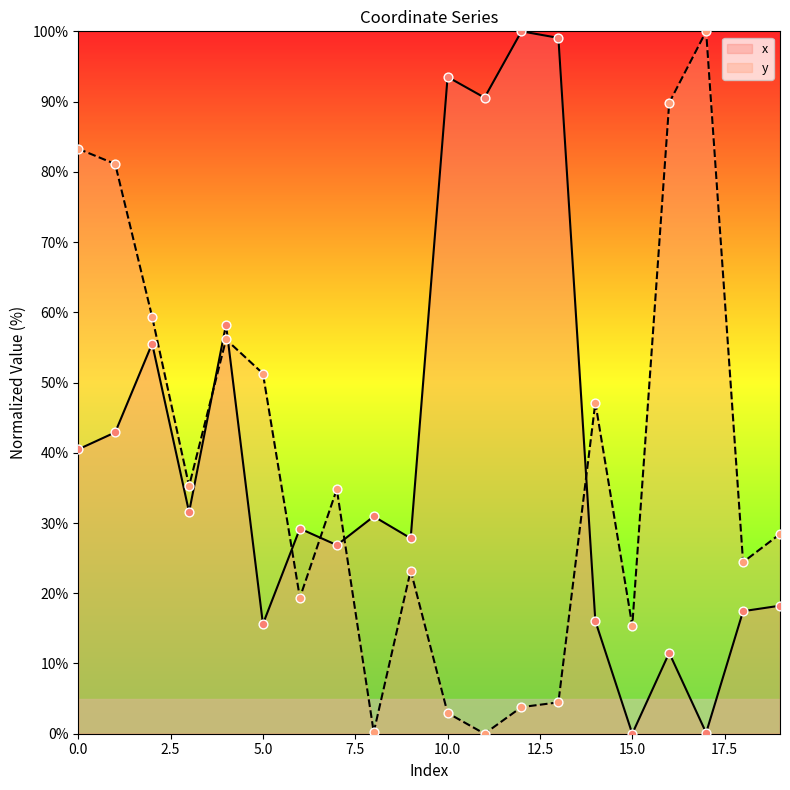

Which series reaches the minimum Y coordinate?

x